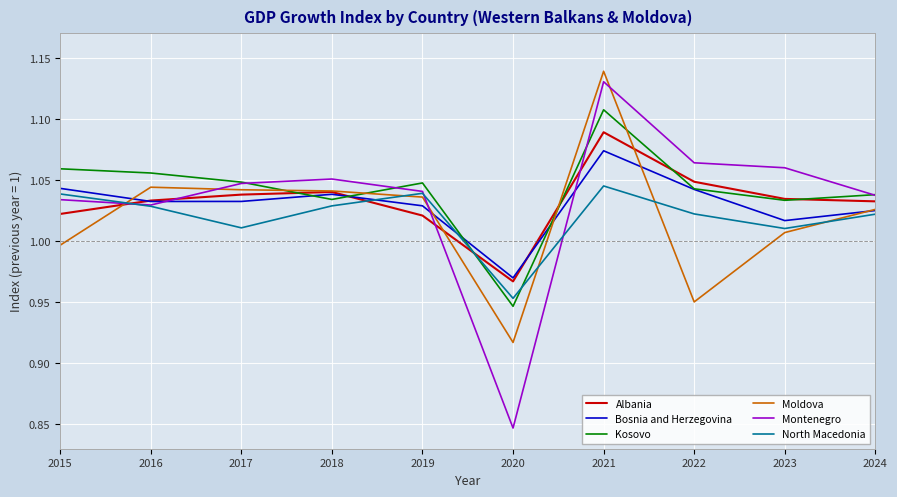

Where is the first local minimum for North Macedonia?

2017